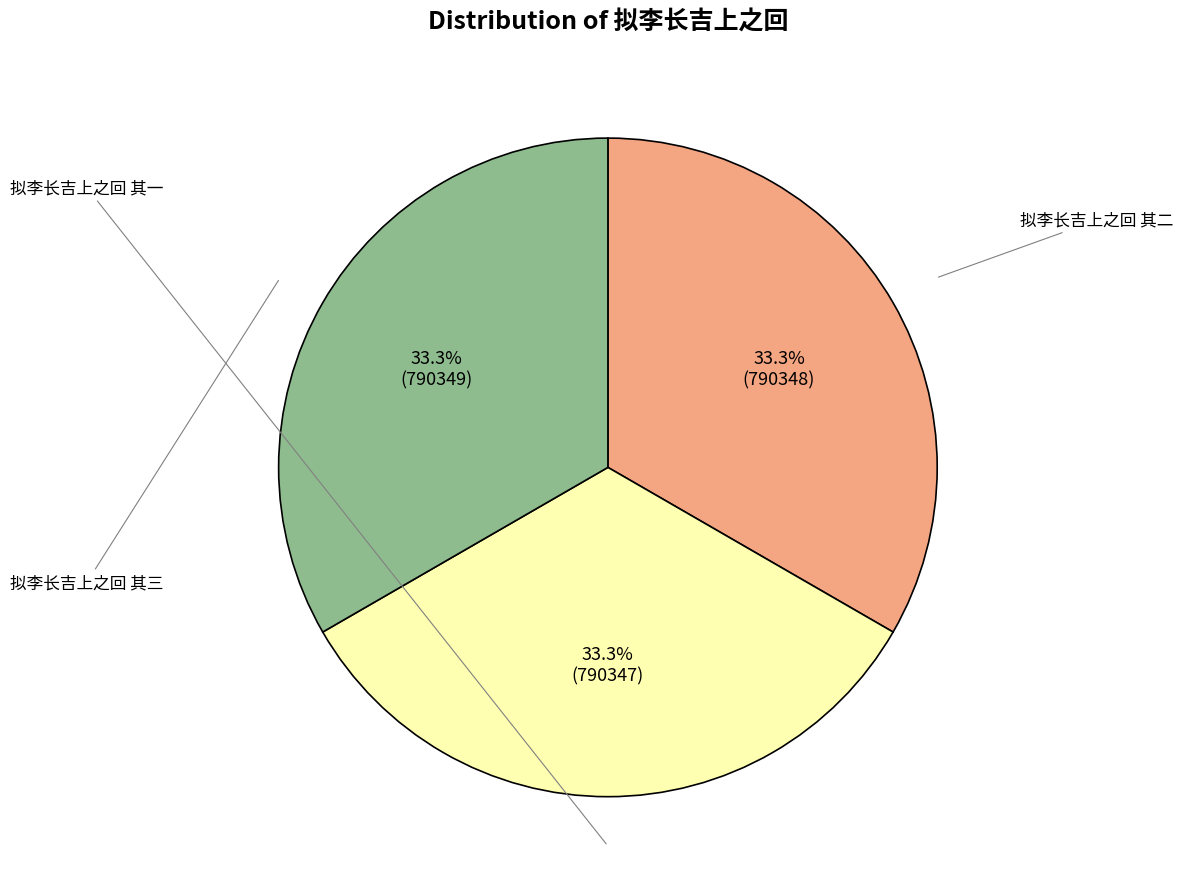

How many segments does this pie chart have?

3